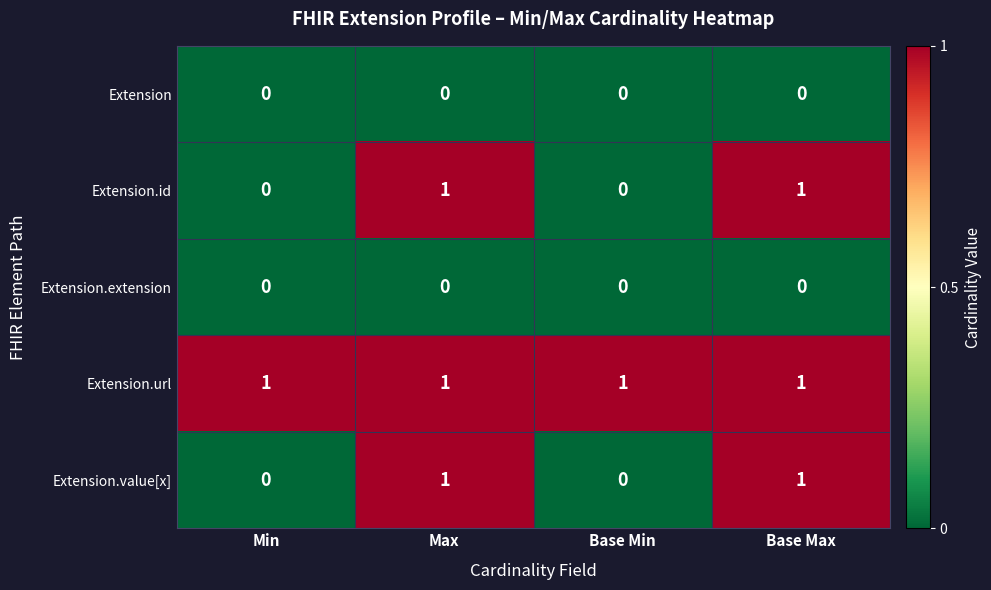

Reading left to right, transcribe all the data shown in this chart.

Extension: Min=0	Max=0	Base Min=0	Base Max=0
Extension.id: Min=0	Max=1	Base Min=0	Base Max=1
Extension.extension: Min=0	Max=0	Base Min=0	Base Max=0
Extension.url: Min=1	Max=1	Base Min=1	Base Max=1
Extension.value[x]: Min=0	Max=1	Base Min=0	Base Max=1